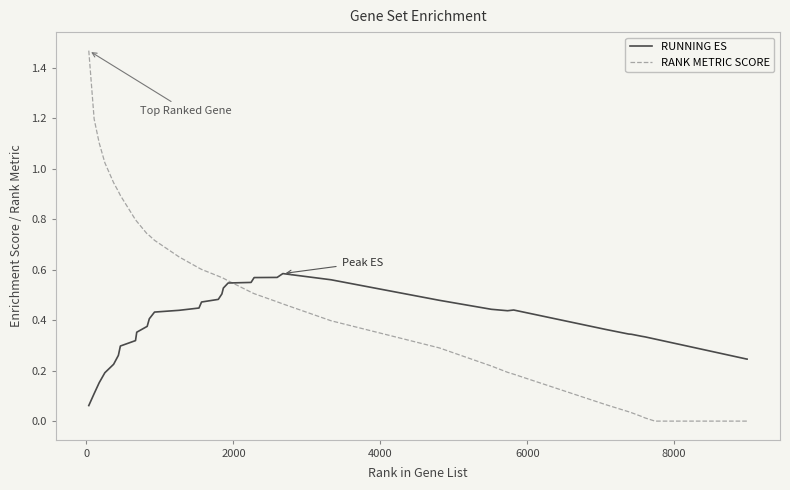

True or false: RUNNING ES has more than 1 interior local peaks.

True